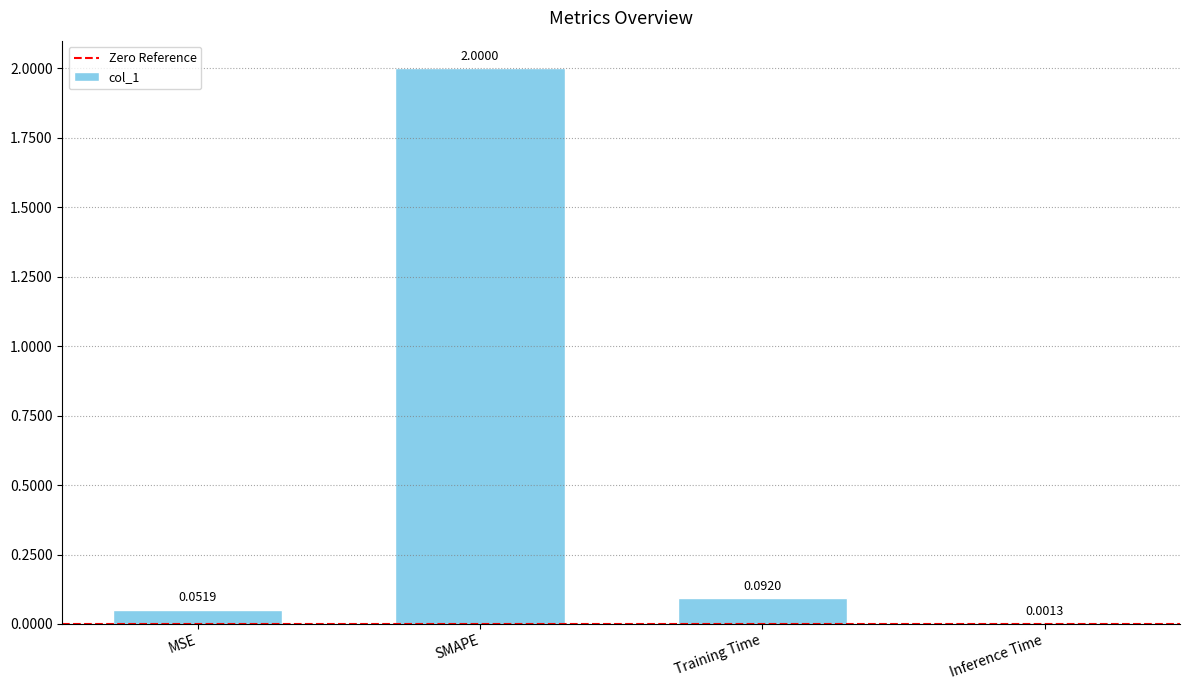

What is the sum of the values at Inference Time and SMAPE?

2.0